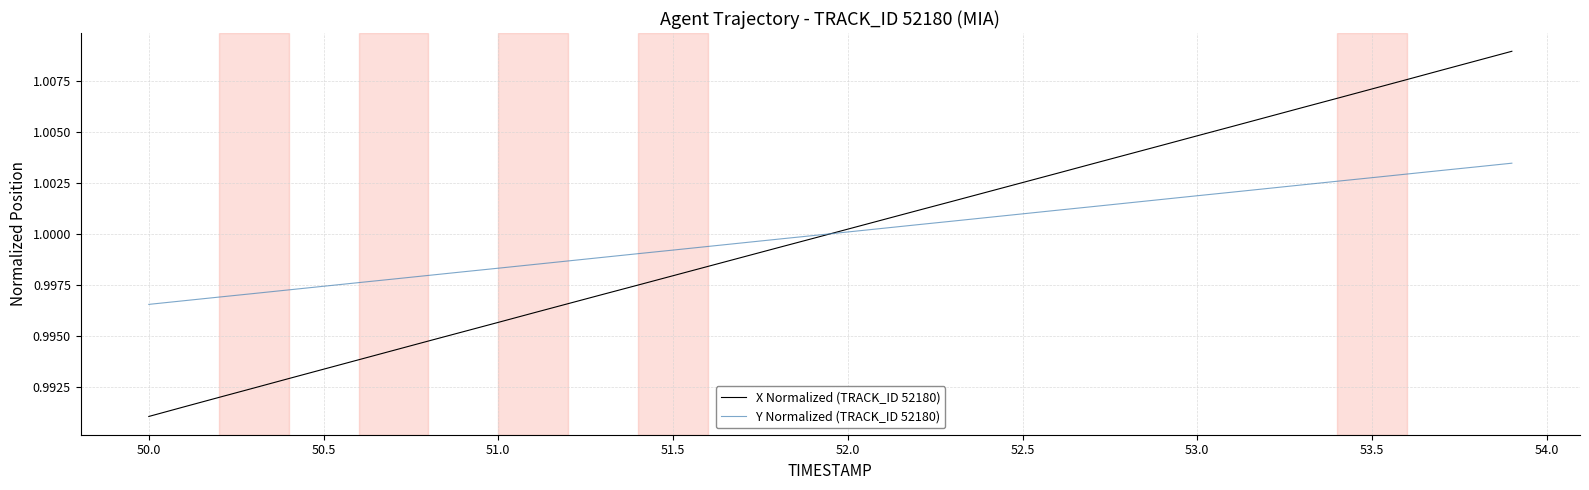

Which series has the largest range (max minus min)?

X Normalized (TRACK_ID 52180)